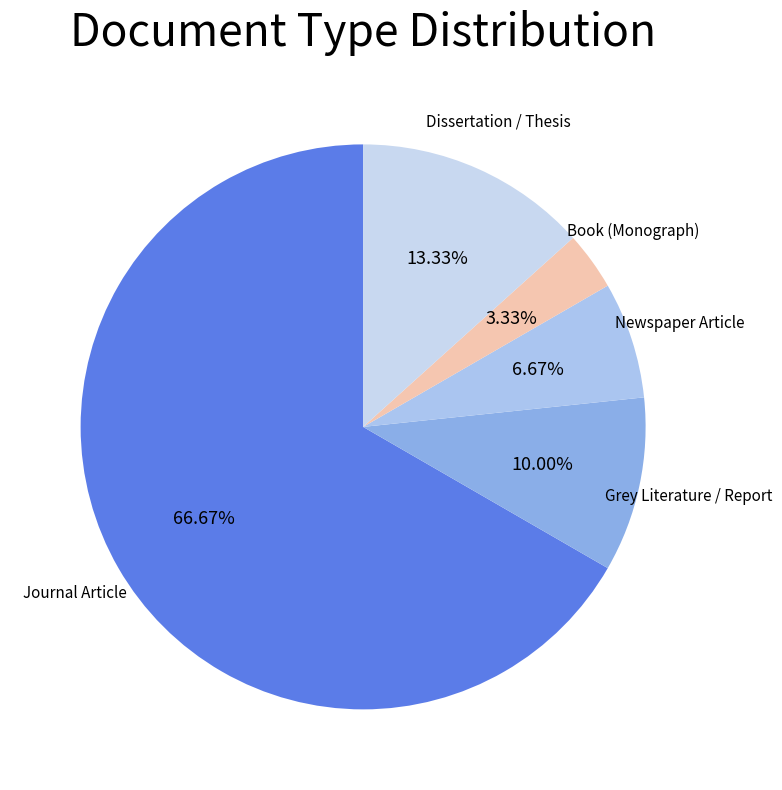

Which has a higher value, Journal Article or Dissertation / Thesis?

Journal Article